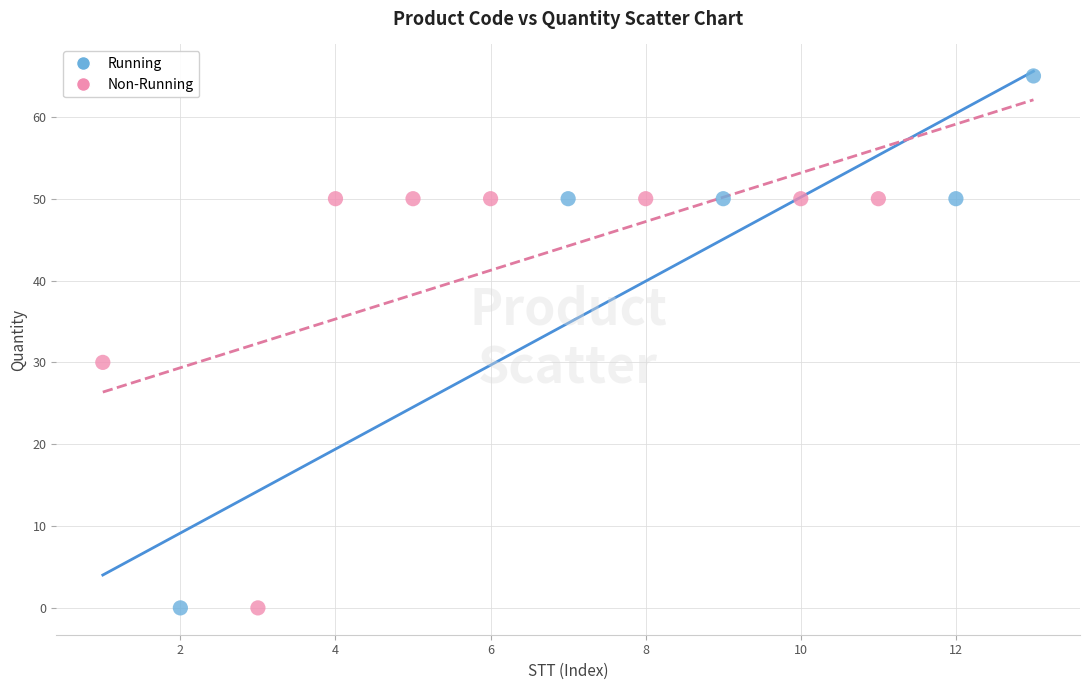

Which series contains the highest Y value?

Running